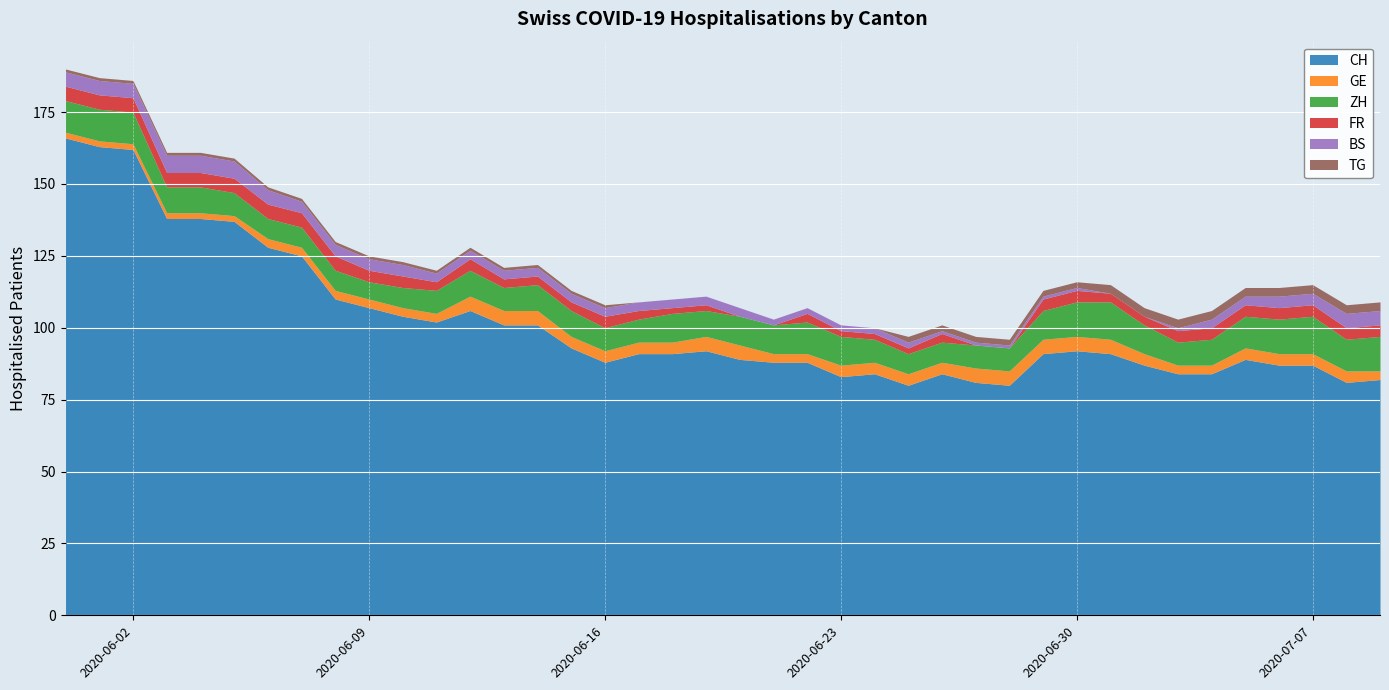

Reading right to left, transcribe all the data shown in this chart.

CH: 82	81	87	87	89	84	84	87	91	92	91	80	81	84	80	84	83	88	88	89	92	91	91	88	93	101	101	106	102	104	107	110	125	128	137	138	138	162	163	166
GE: 3	4	4	4	4	3	3	4	5	5	5	5	5	4	4	4	4	3	3	5	5	4	4	4	4	5	5	5	3	3	3	3	3	3	2	2	2	2	2	2
ZH: 12	11	13	12	11	9	8	10	13	12	10	8	8	7	7	8	10	11	10	10	9	10	8	8	9	9	8	9	8	7	6	7	7	7	8	9	9	11	11	11
FR: 4	4	4	4	4	4	4	3	3	4	4	0	0	3	2	2	2	3	0	0	2	2	3	4	3	3	3	4	3	4	4	5	5	5	5	5	5	5	5	5
BS: 5	5	4	4	3	3	1	0	0	1	1	1	1	1	2	2	2	2	2	3	3	3	3	3	3	3	3	3	3	4	4	4	4	5	6	6	6	5	5	5
TG: 3	3	3	3	3	3	3	3	3	2	2	2	2	2	2	0	0	0	0	0	0	0	0	1	1	1	1	1	1	1	1	1	1	1	1	1	1	1	1	1